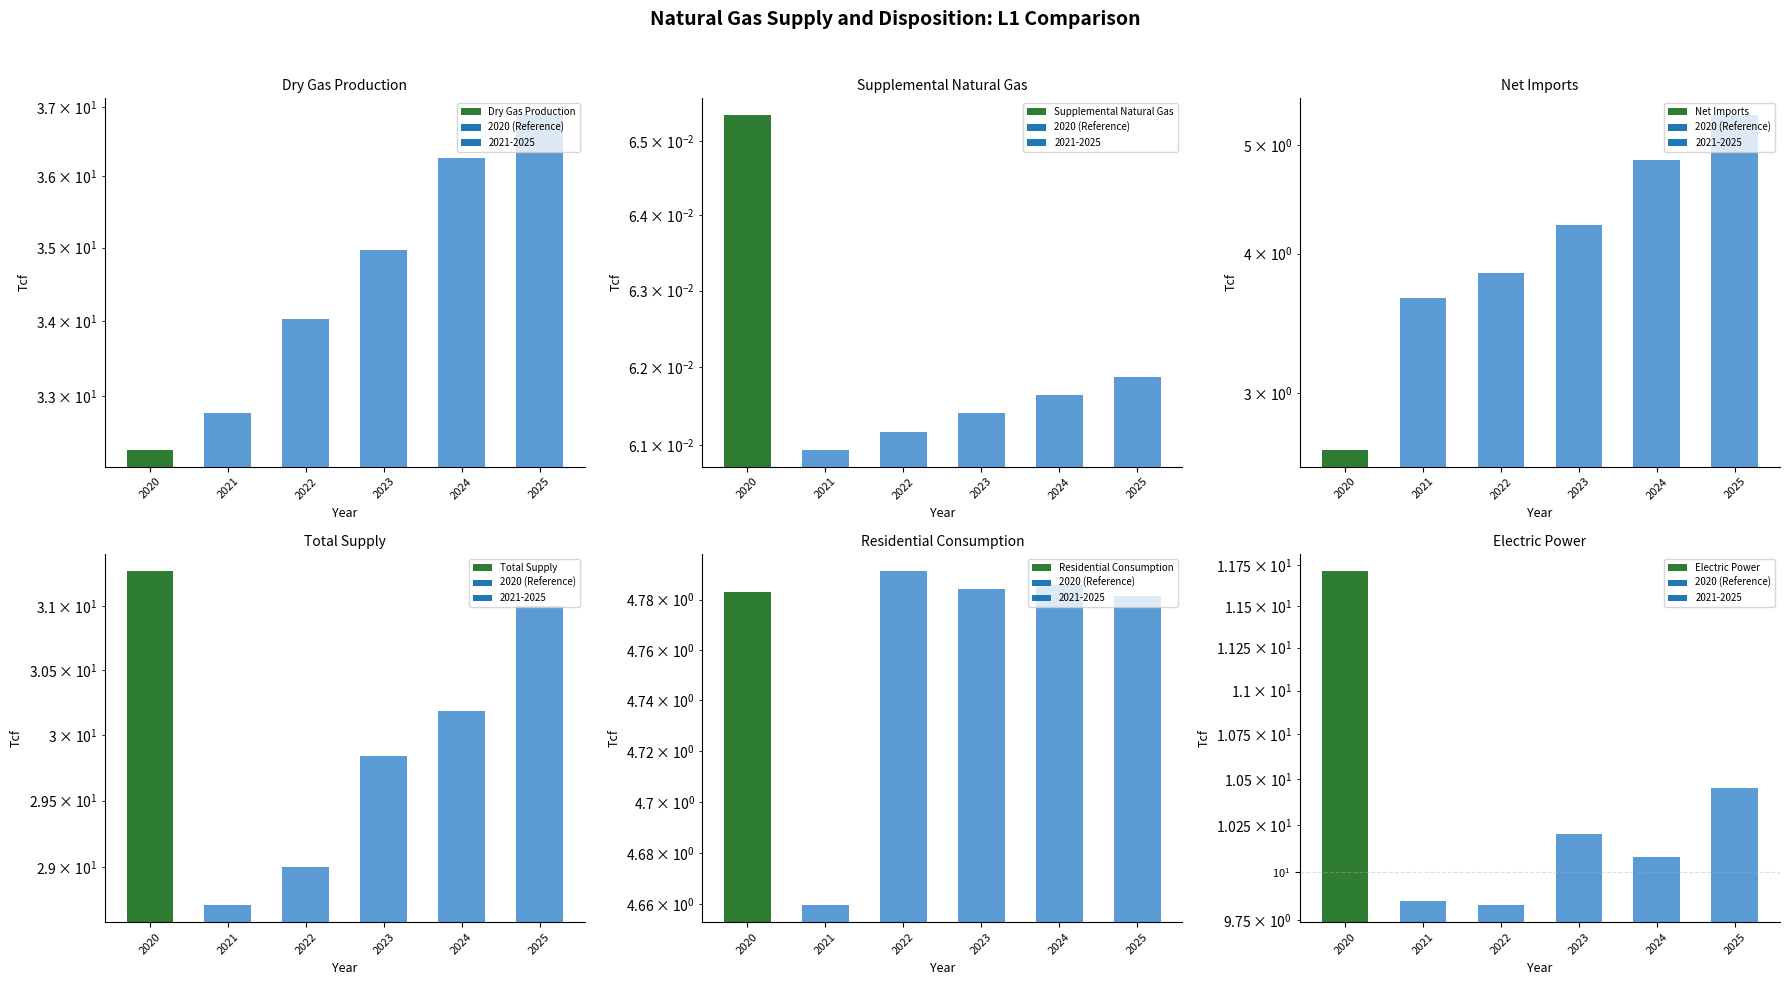

The value of Supplemental Natural Gas at 2023 is 0.1. True or false?

True